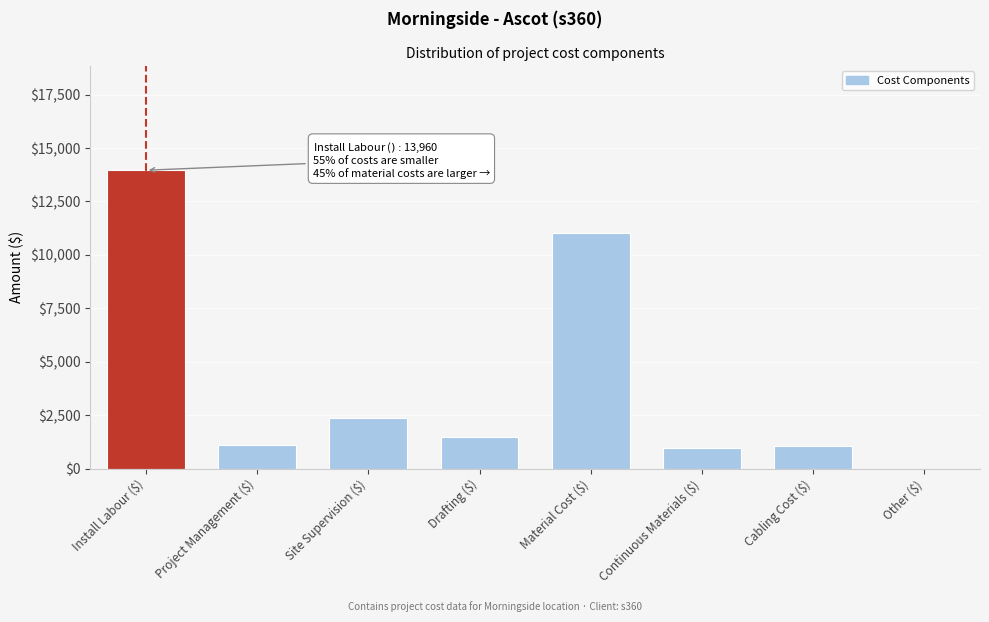

The value at Project Management ($) is 1116.8. True or false?

True